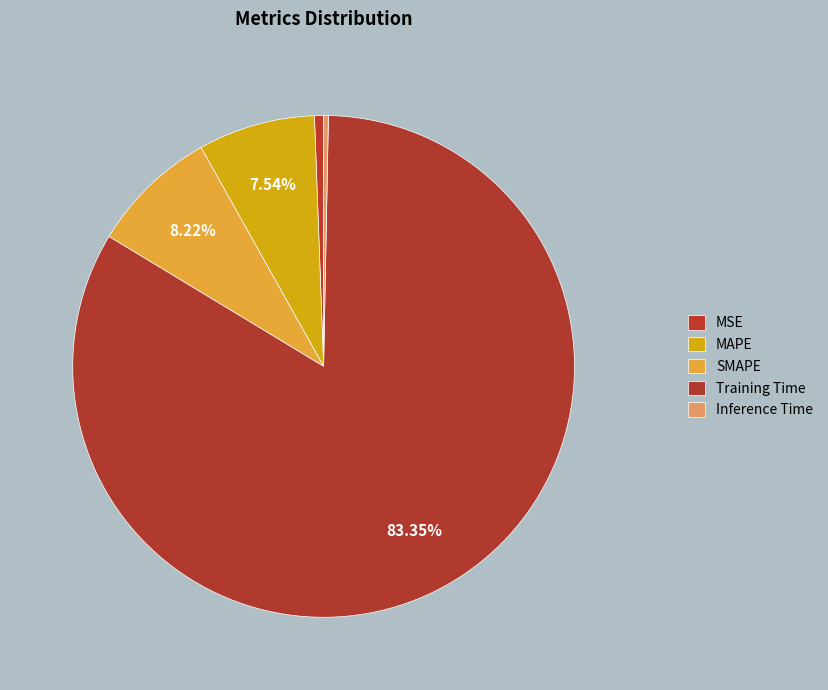

Is it true that Training Time is 77% of the pie?

False